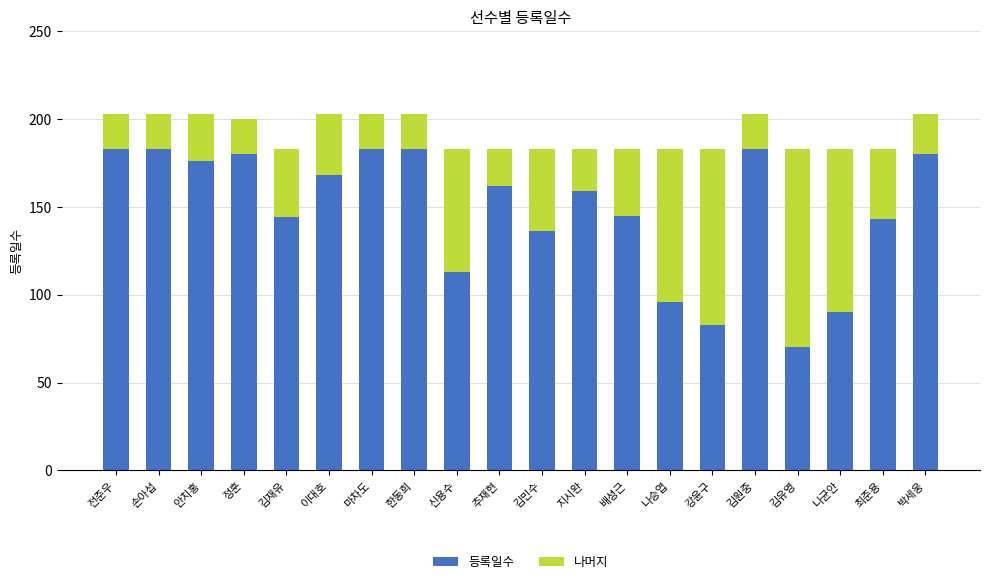

What is the lowest value of the 등록일수 series?

70